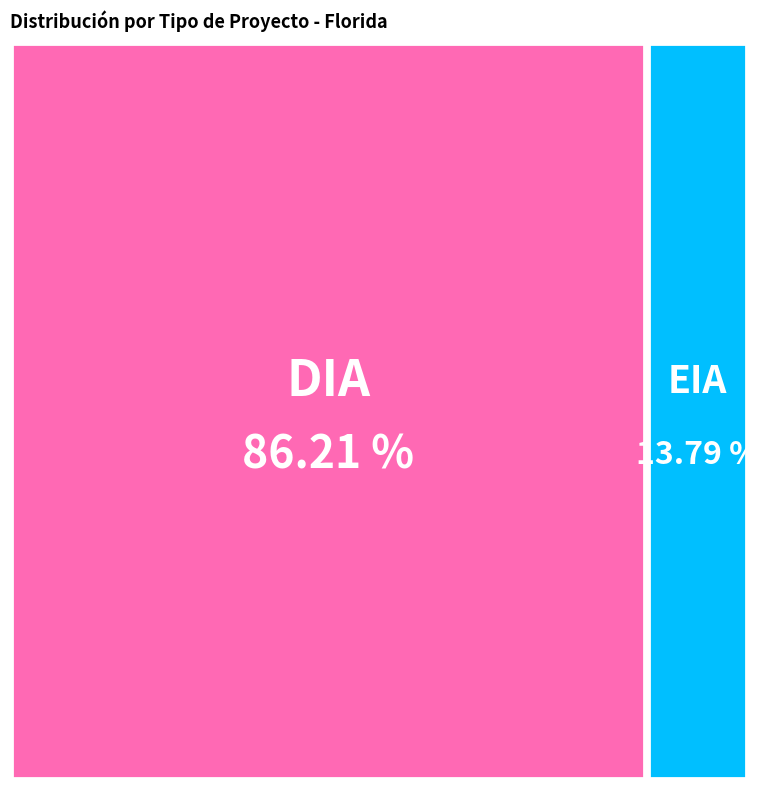

Count the number of slices in the pie.

2